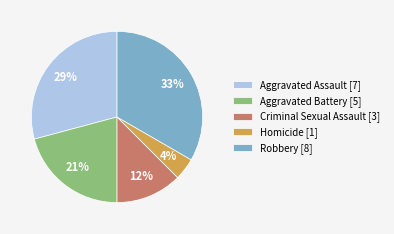

To the nearest percent, what is the average slice percentage?

20%